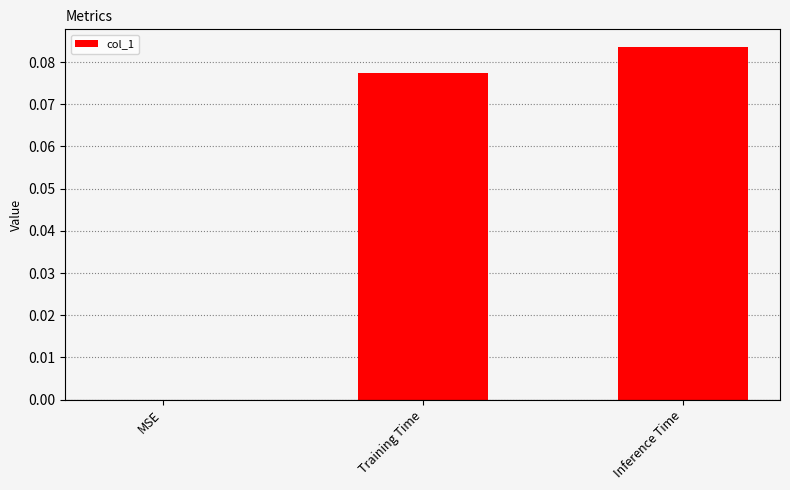

What is the sum of the values at Training Time and Inference Time?

0.2